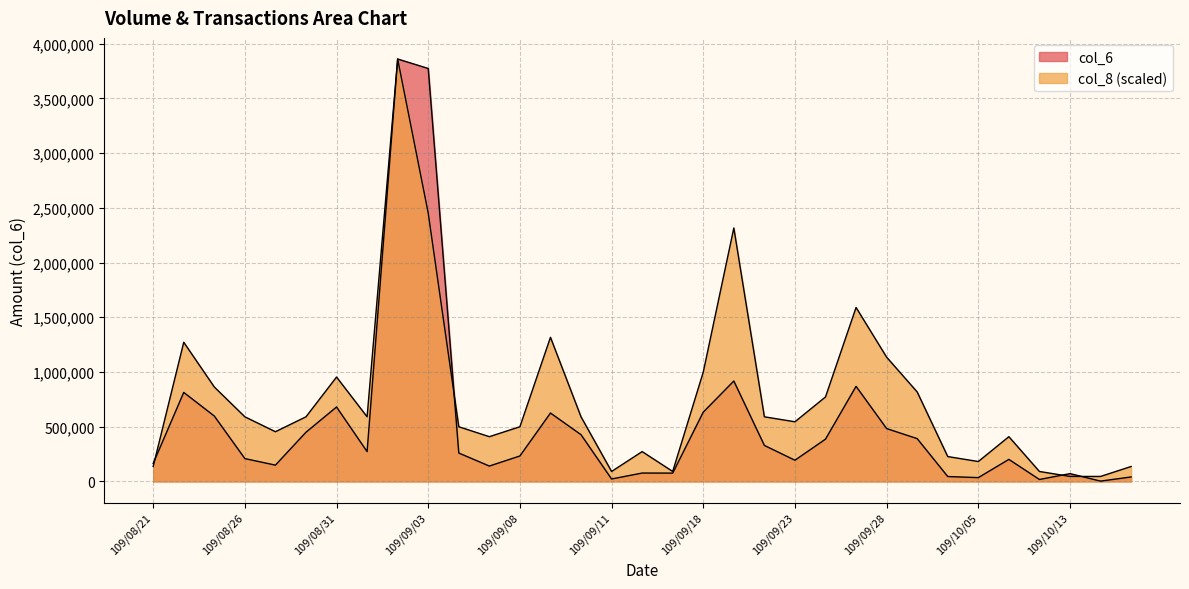

Reading right to left, transcribe all the data shown in this chart.

col_6: 40760.0	2670.0	71200.0	17550.0	201290.0	34570.0	44580.0	391040.0	482940.0	868920.0	386420.0	193590.0	328830.0	917720.0	633280.0	75930.0	76500.0	22200.0	426920.0	625110.0	232580.0	140410.0	259420.0	3774430.0	3860770.0	272250.0	680120.0	449640.0	148770.0	208610.0	597580.0	813380.0	164400.0
col_8: 136262.5	45420.8	45420.8	90841.6	408787.4	181683.3	227104.1	817574.8	1135520.6	1589728.8	772154.0	545049.9	590470.7	2316462.0	999258.1	90841.6	272524.9	90841.6	590470.7	1317203.9	499629.1	408787.4	499629.1	2452724.5	3860770.0	590470.7	953837.3	590470.7	454208.2	590470.7	862995.6	1271783.1	136262.5